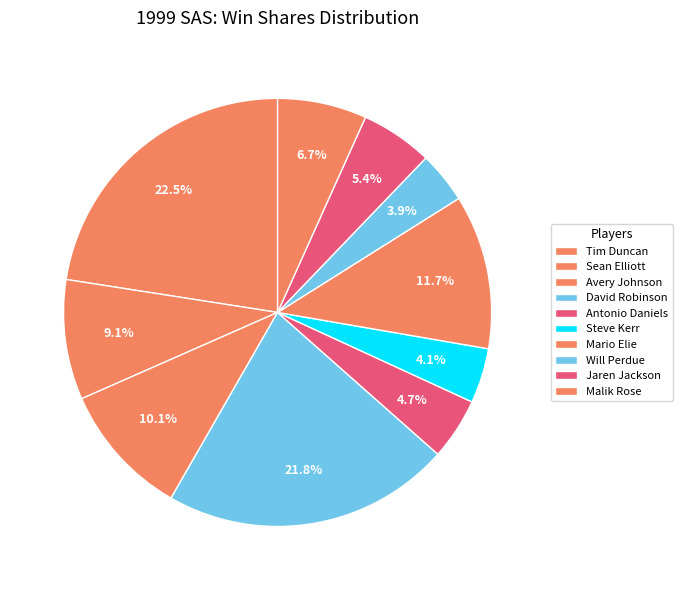

Does David Robinson represent more than half of the total?

No